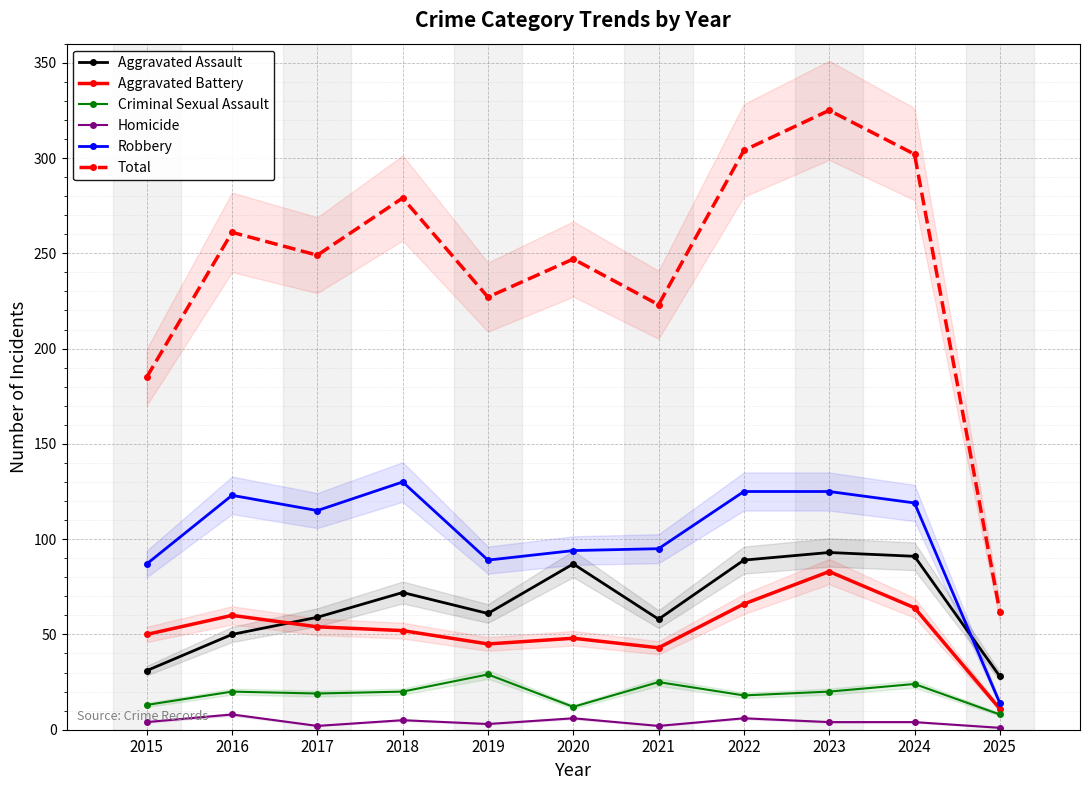

What is the total value across all series at 2020?

494